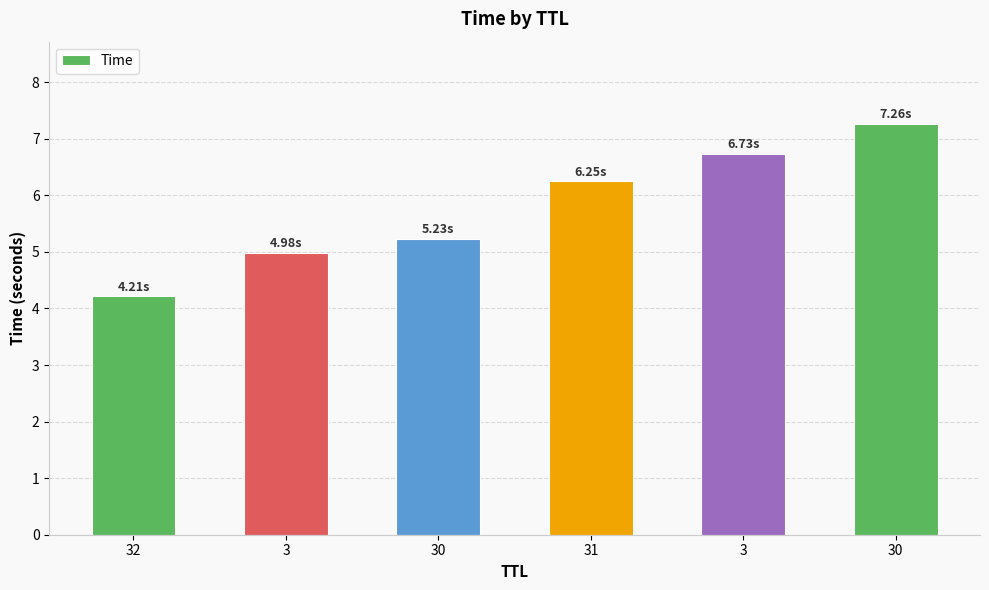

Are the bars horizontal?

No